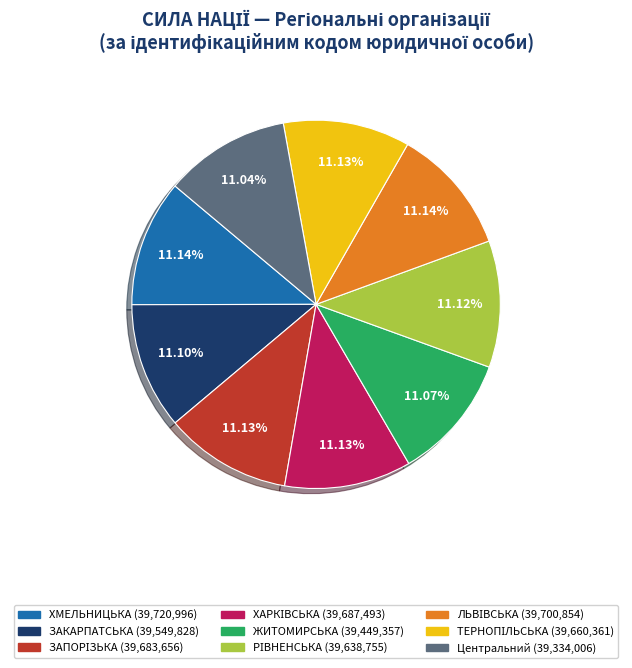

Is there a majority slice in this chart?

No